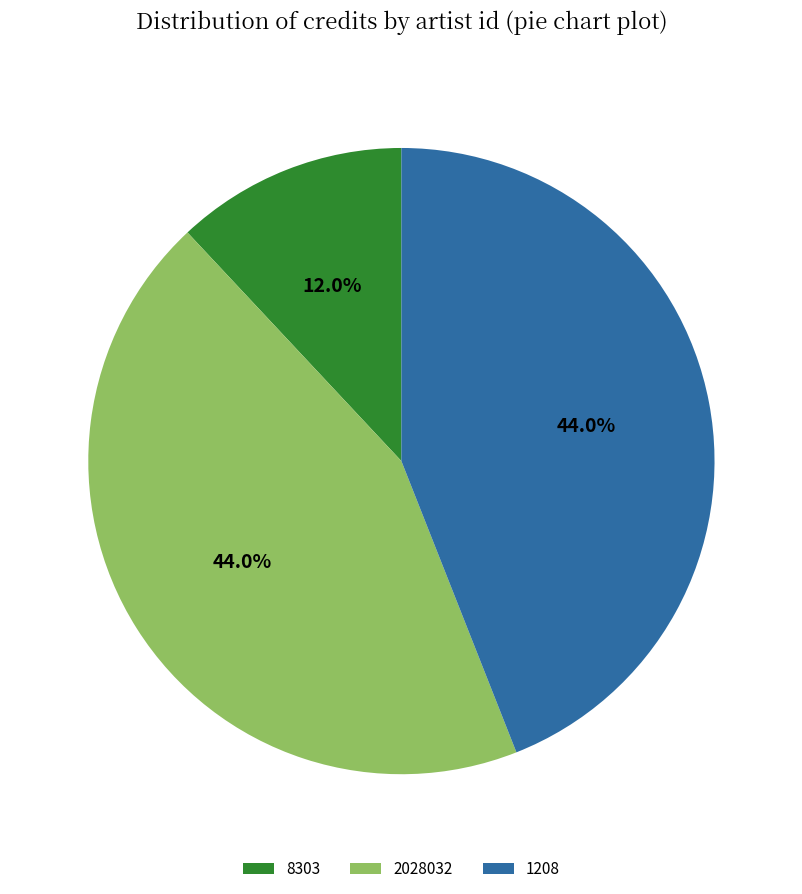

What percentage is the 2028032 slice, to the nearest percent?

44%